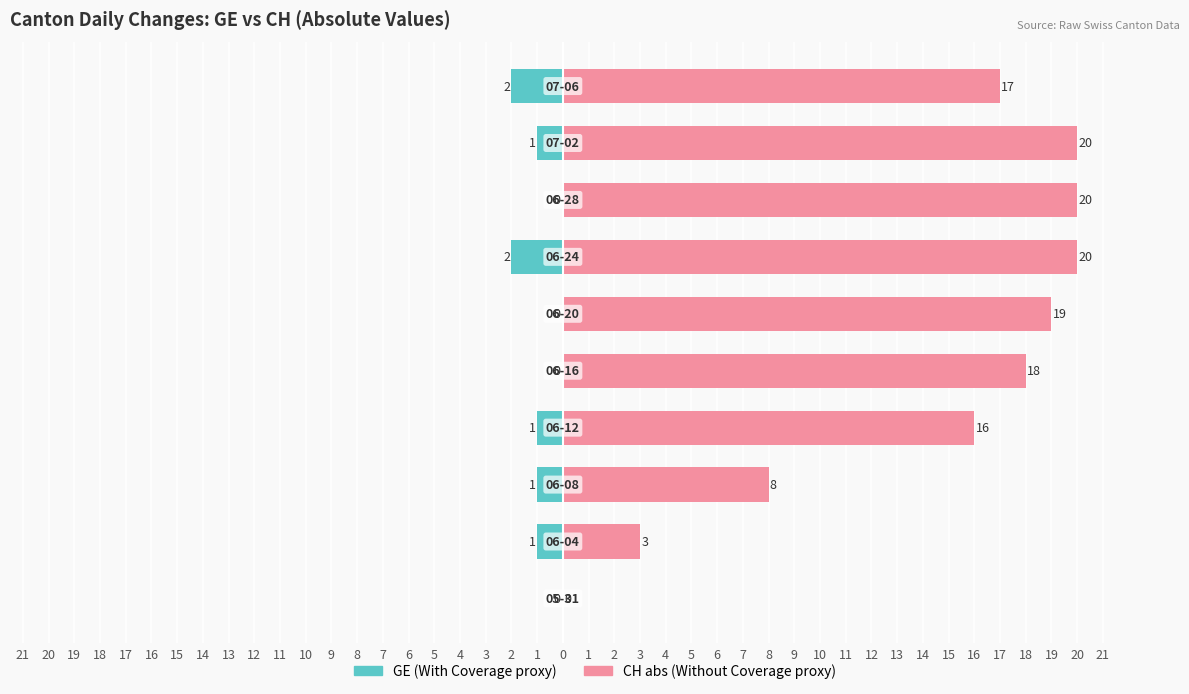

What is the value of the CH (abs) bar at the 10th from the left?

17